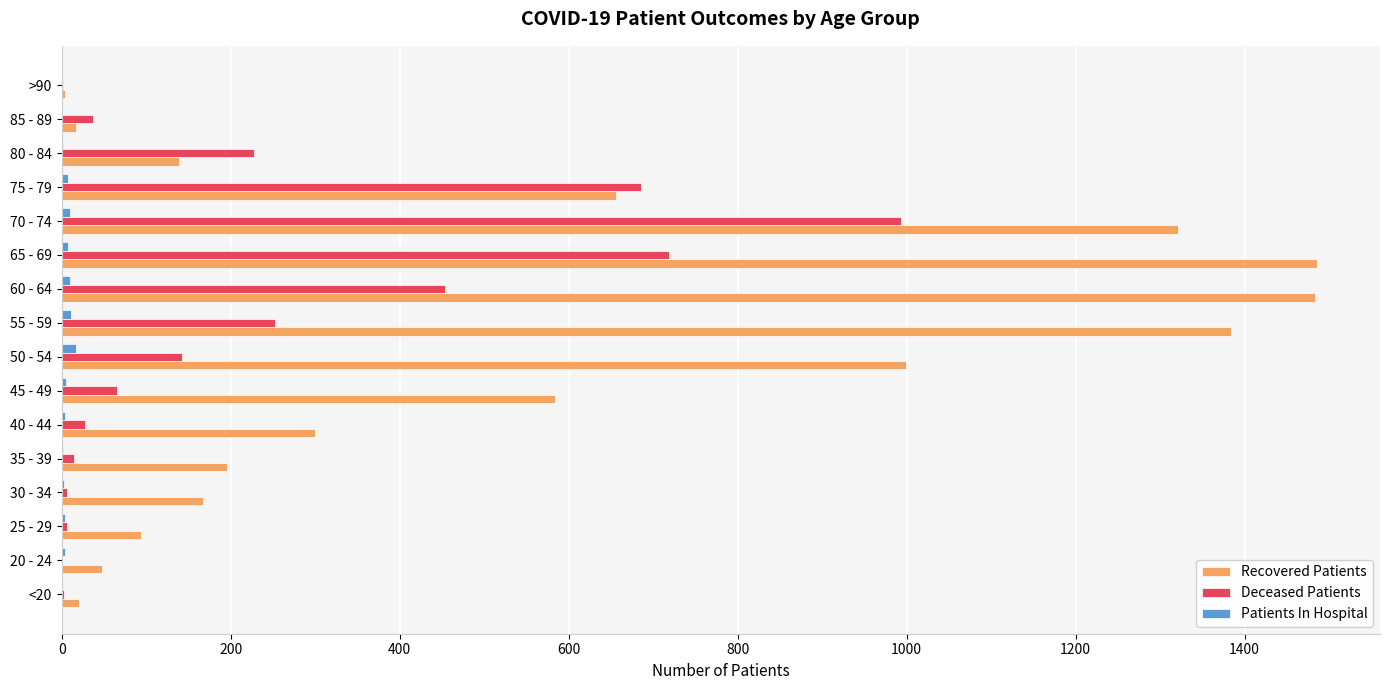

Is it true that Recovered Patients equals 167 at 30 - 34?

True